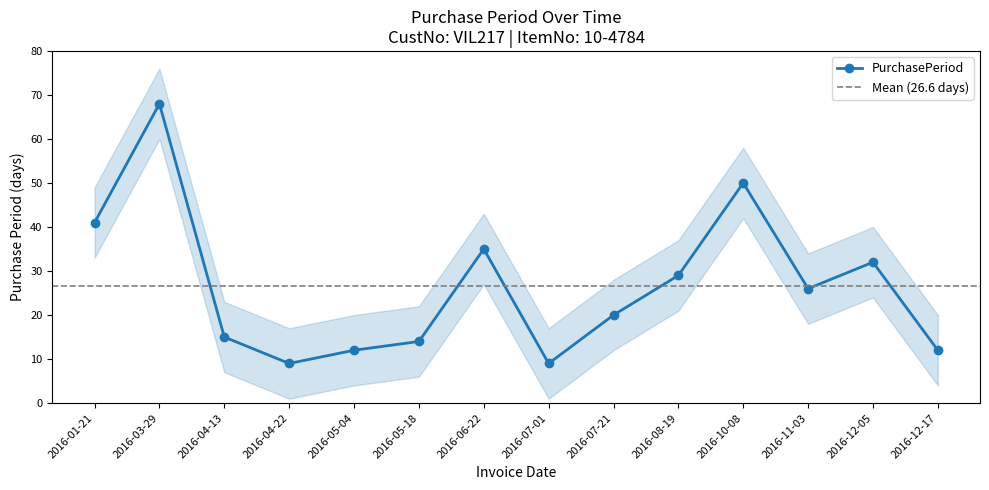

What is the difference between the values at 2016-11-03 and 2016-12-05?

6